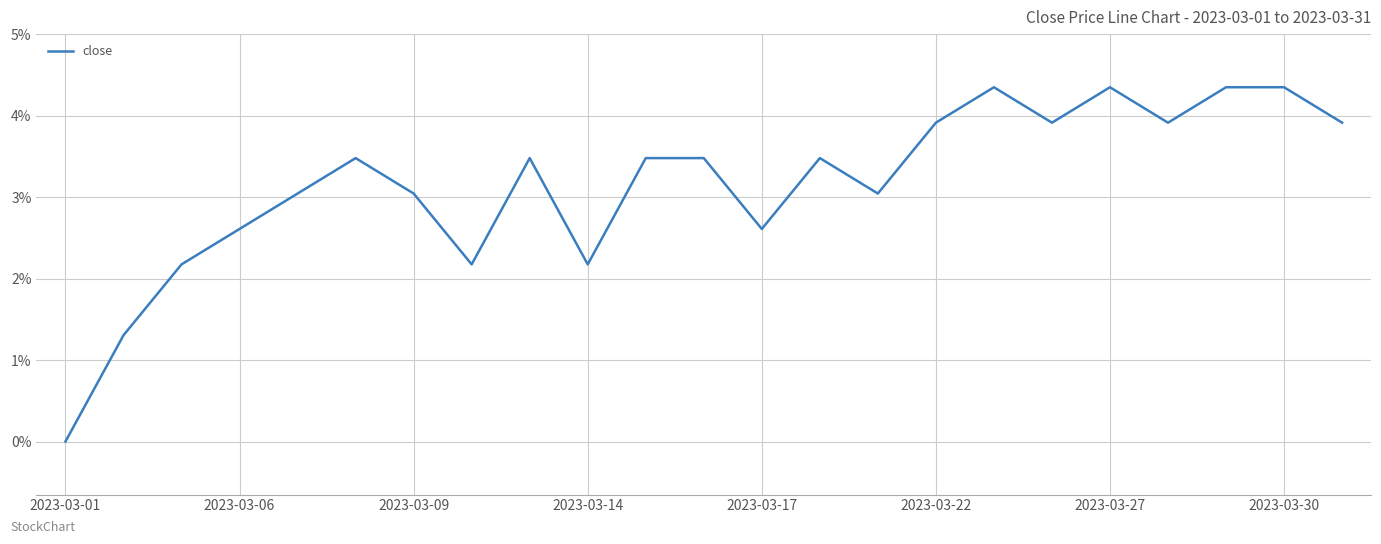

What is the difference between the maximum and minimum values?

4.3